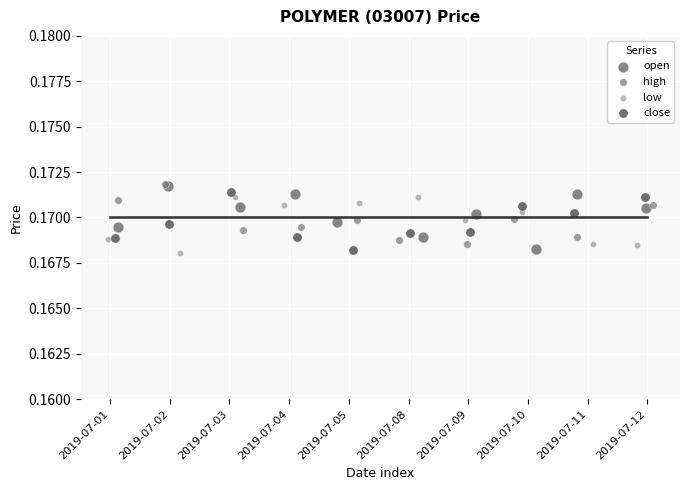

Which series reaches the minimum Y coordinate?

low